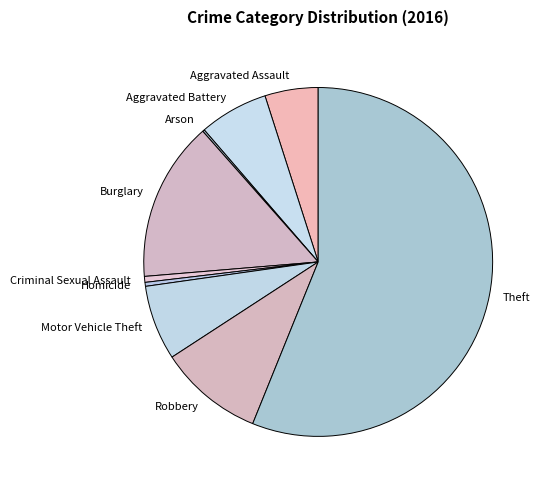

The Aggravated Assault slice represents 5% of the pie. True or false?

True